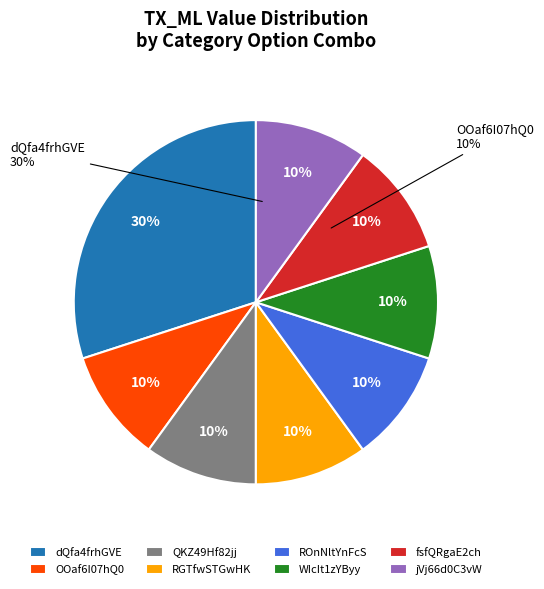

Which slice is the smallest?

fsfQRgaE2ch